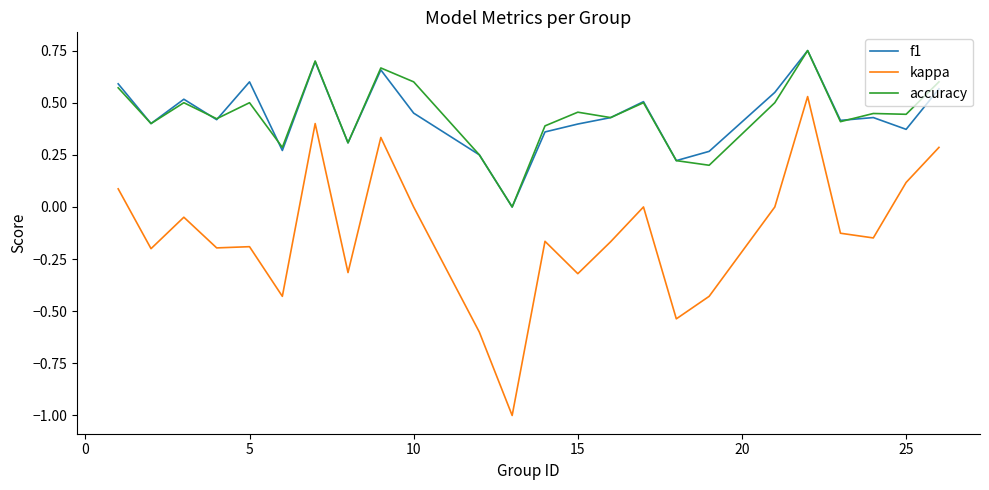

True or false: kappa and f1 intersect in this chart.

False